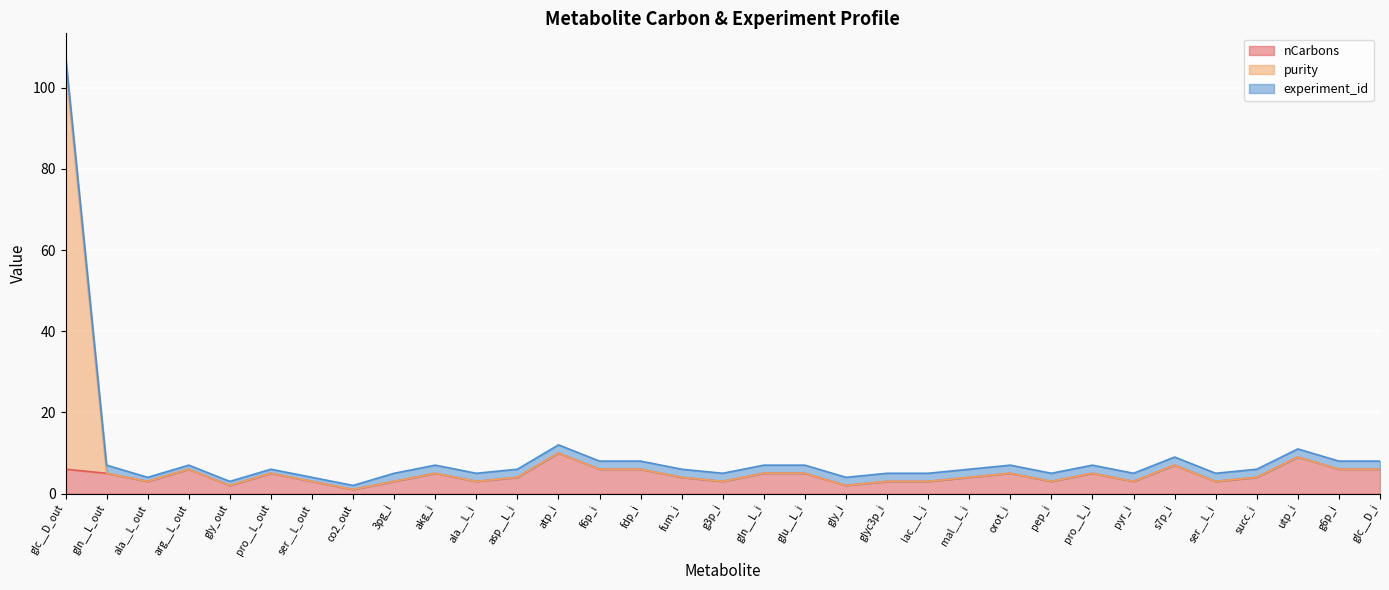

At which category is the sum across all series the highest?

glc__D_out